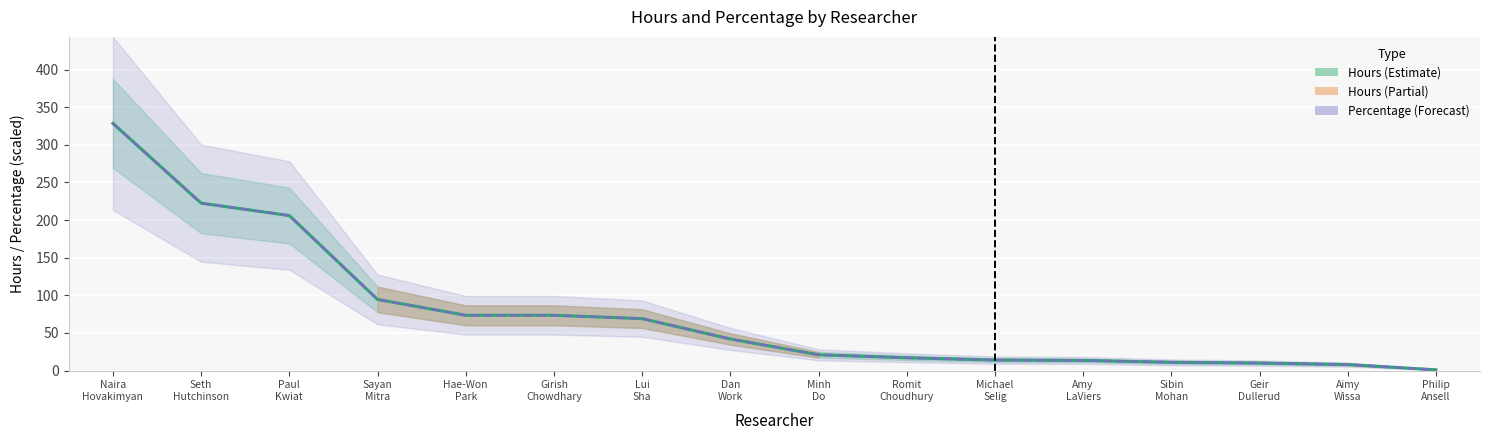

What is the total value across all series at Sayan
Mitra?

189.0